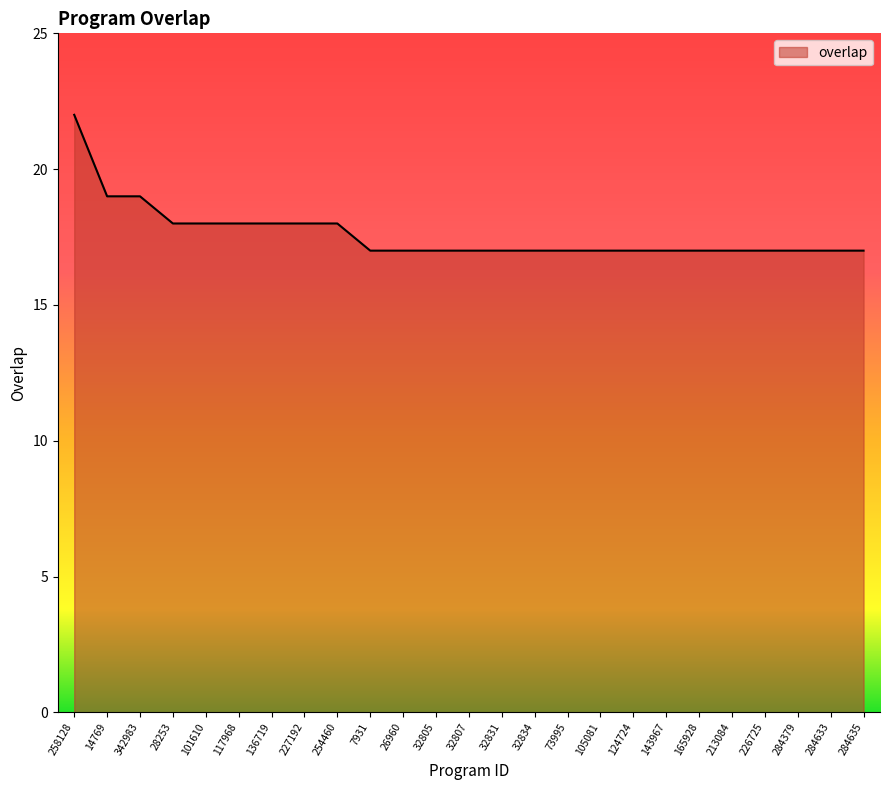

Approximately how many times larger is the value at 284635 compared to 32807?

1.0